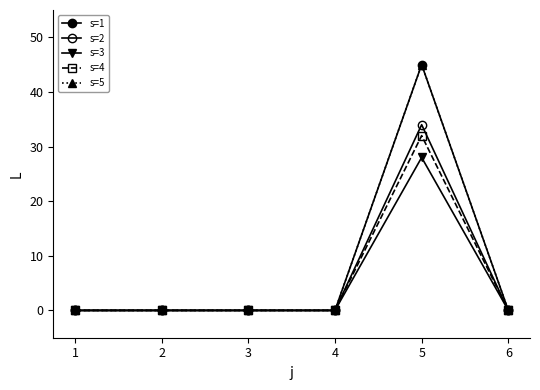

Is this an area chart (filled region under the line)?

No